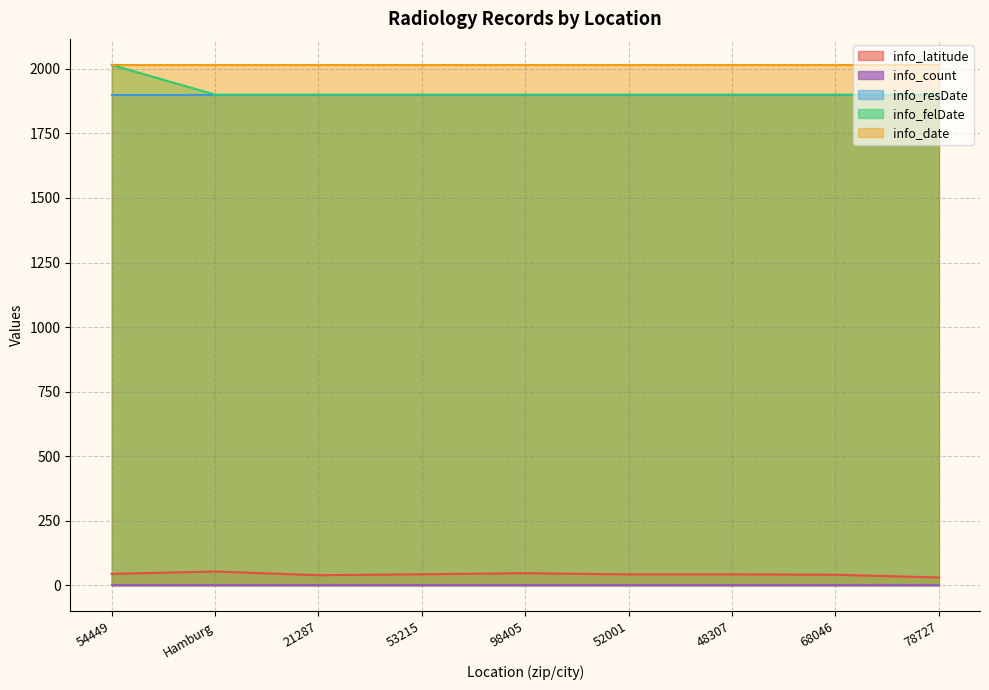

What is the maximum value shown in the chart?

2015.0